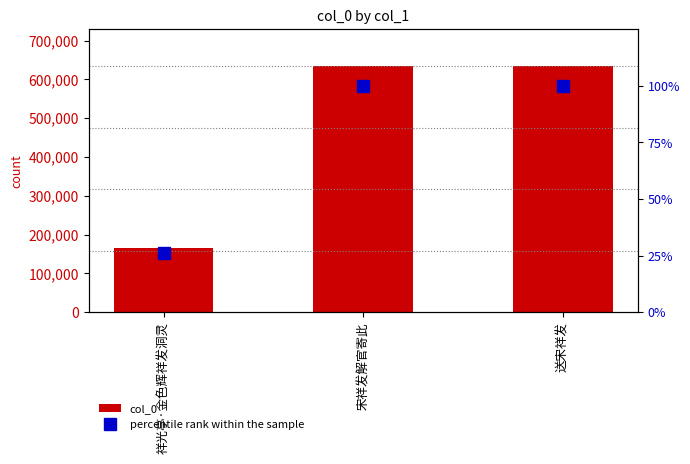

What are all the series names shown in the legend?

col_0, percentile rank within the sample